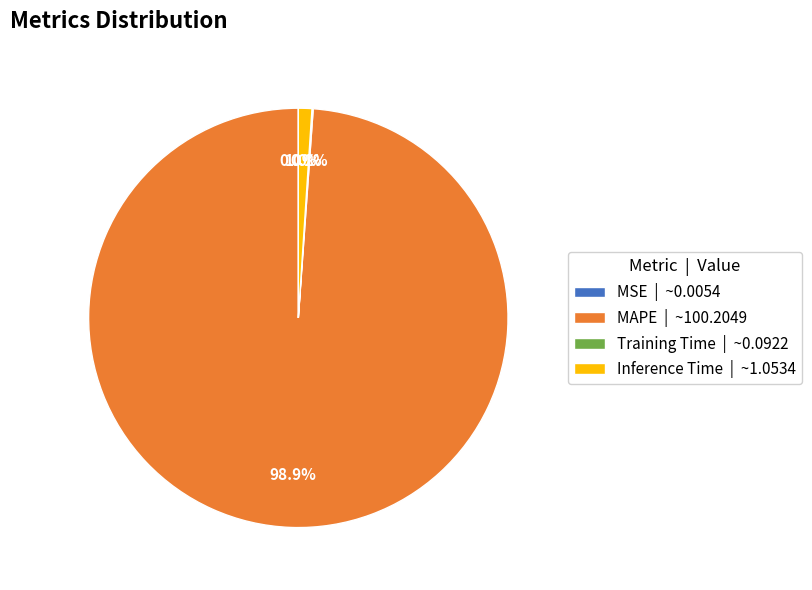

Combined, what portion of the pie is MAPE | ~100.2049 and Inference Time | ~1.0534?

99.9%